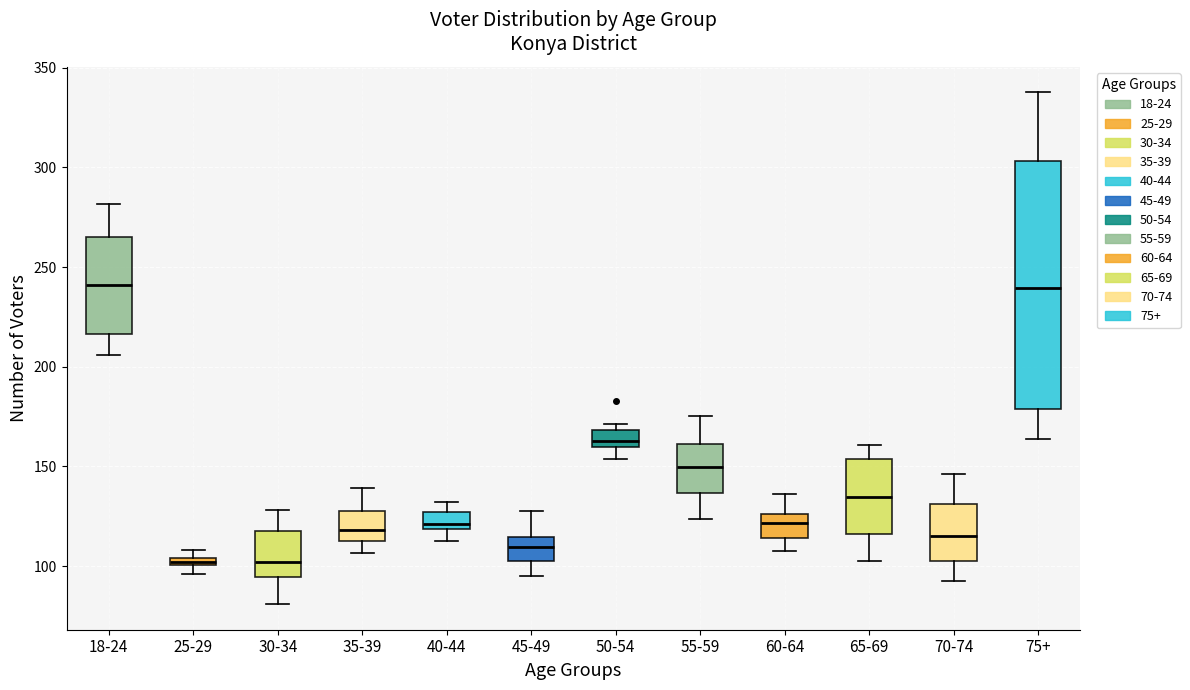

Where is the upper edge of the box for 55-59 on the y-axis? The values are not printed on the chart, so give them approximately, as read against the axis.

160